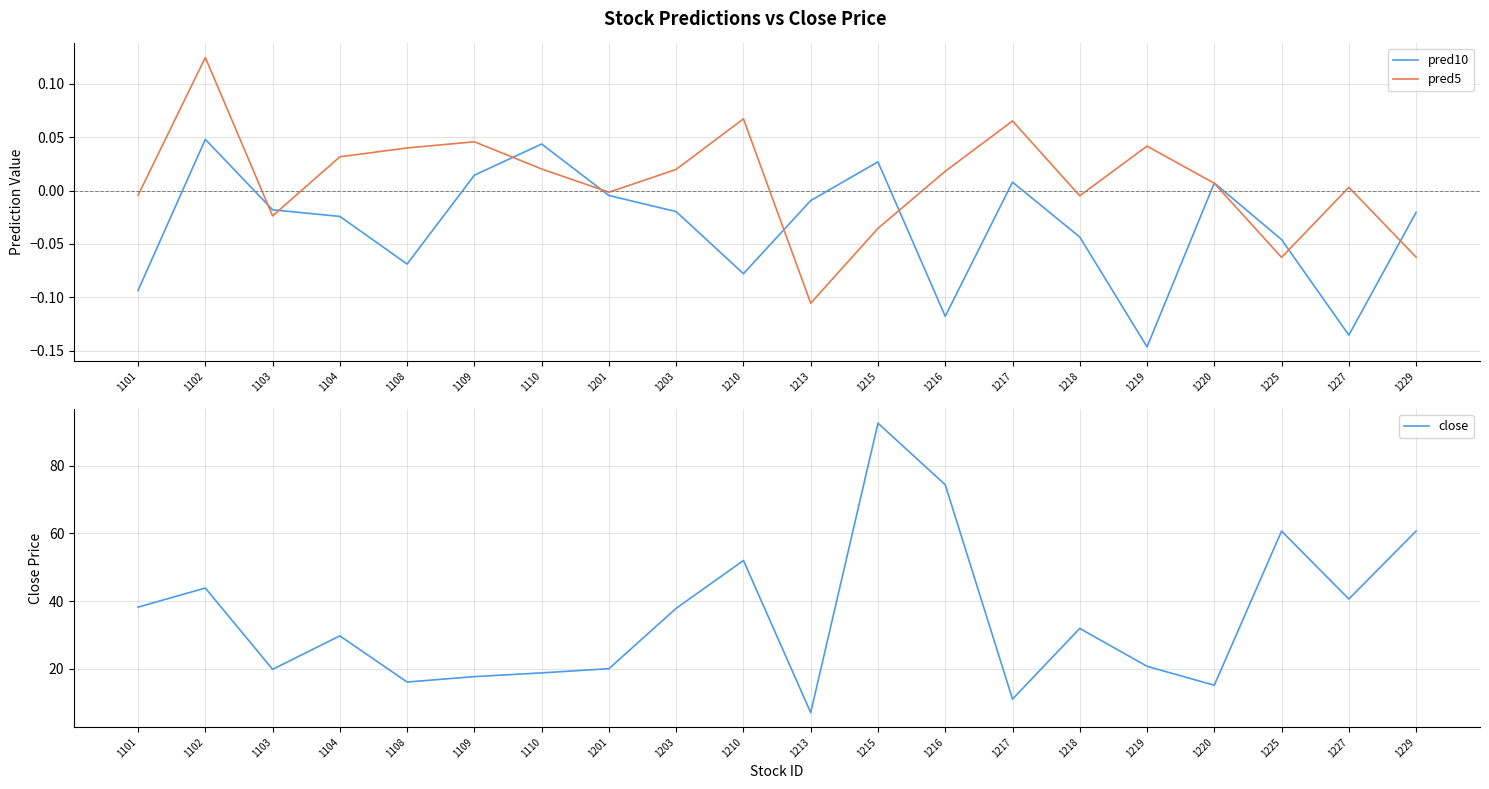

How many interior local peaks does the pred10 series have?

5